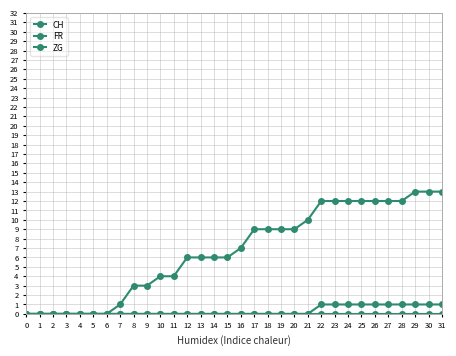

What is the value of the CH point at the 10th from the left?

3